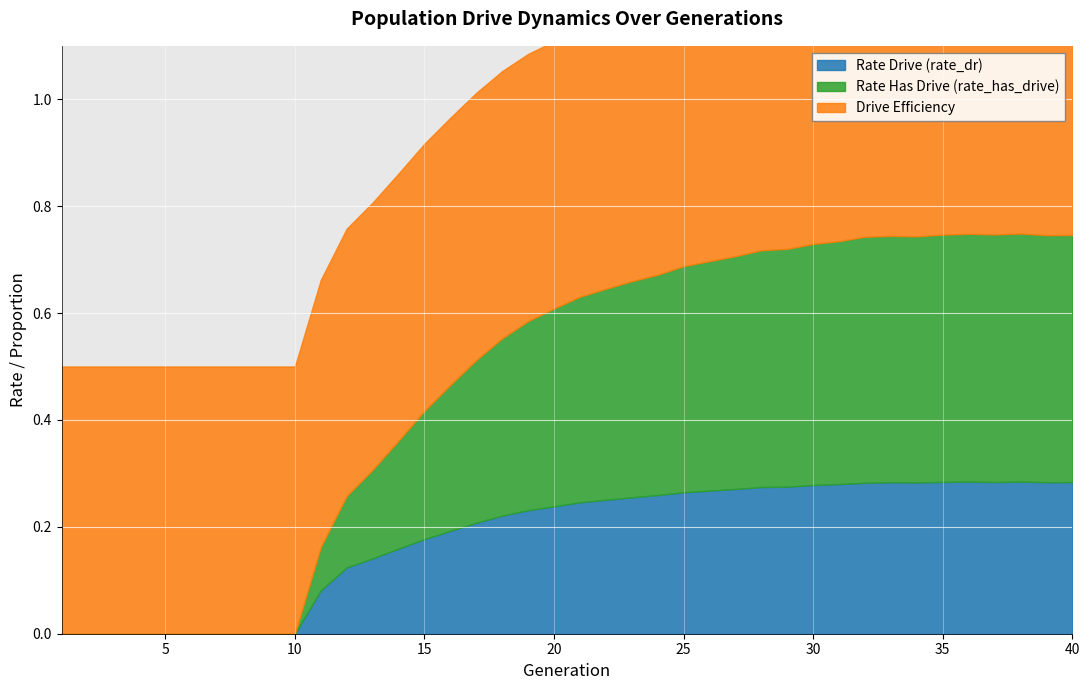

Where is the first local maximum for rate_has_drive?

33